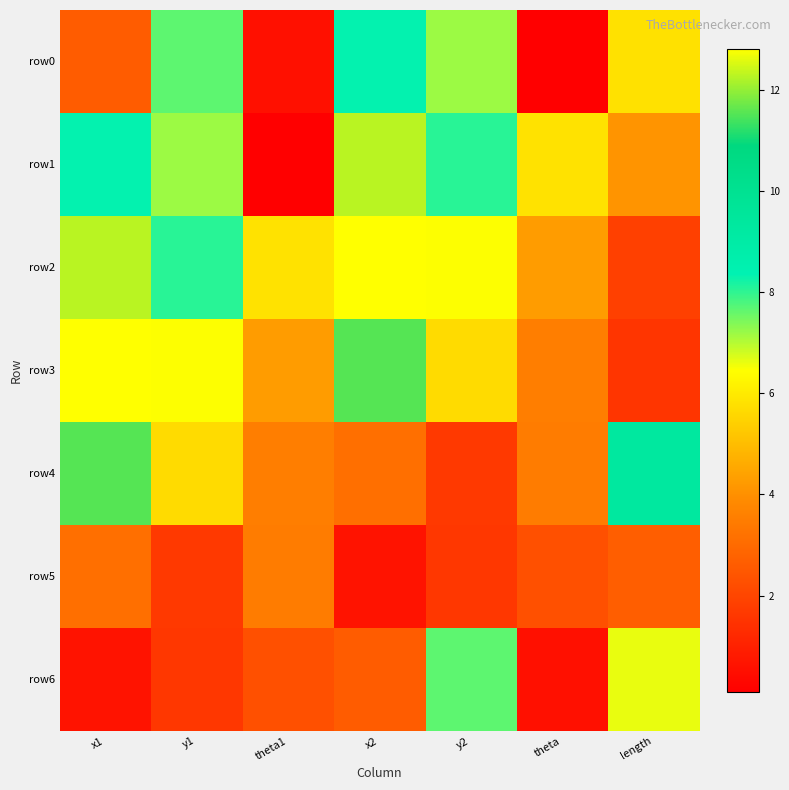

Which series has the largest total across all categories?

row2